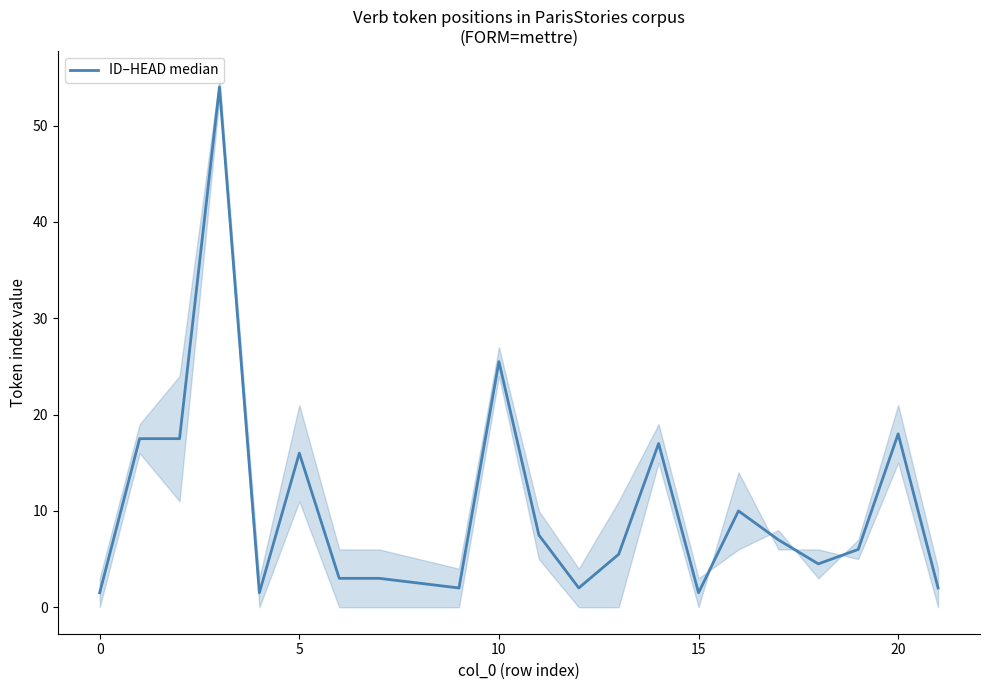

True or false: the data shows 1.5 at 15.

True